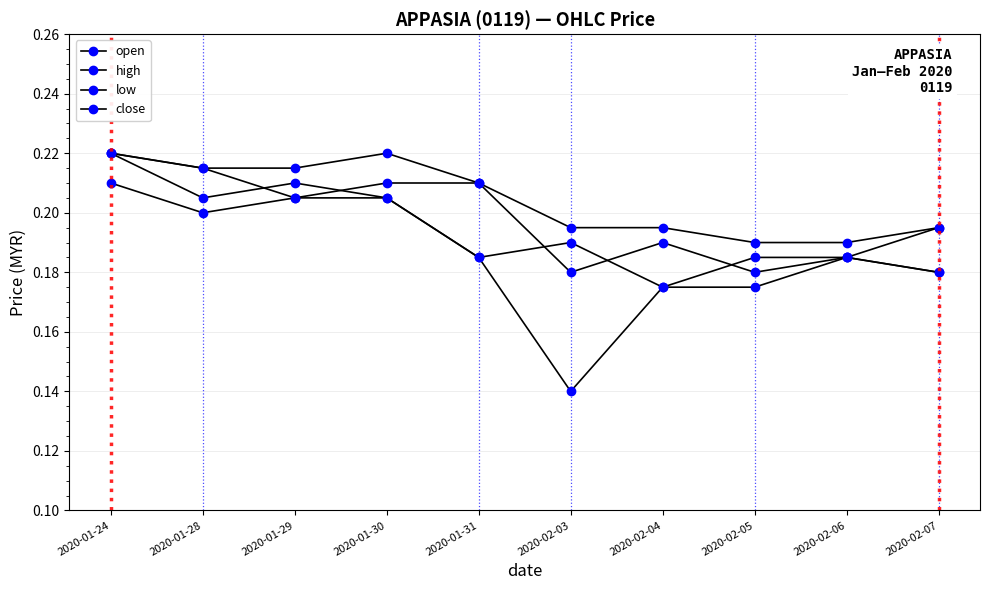

How many lines are shown in the chart?

4